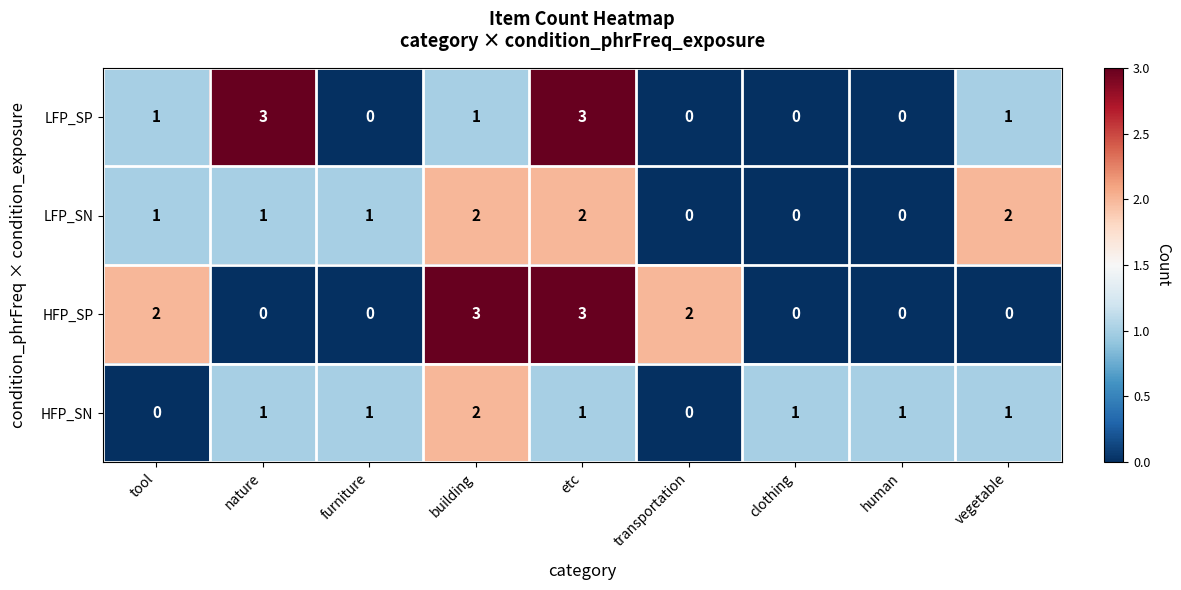

Which series has the largest total across all categories?

HFP_SP